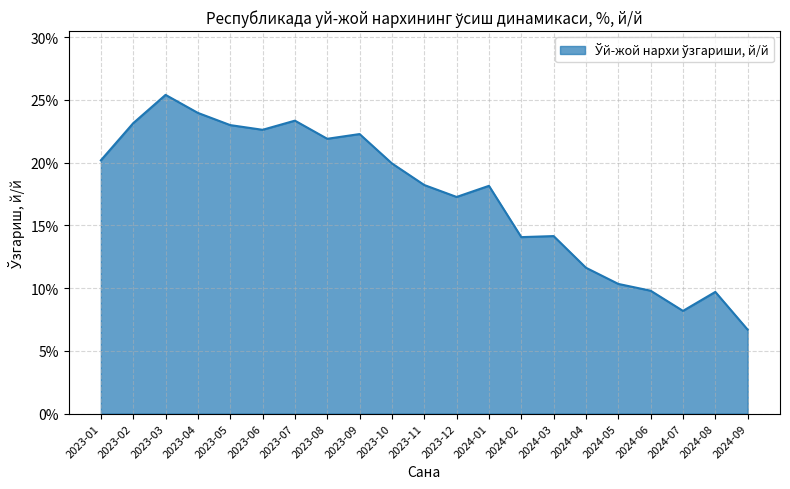

Does the chart have visible grid lines?

Yes